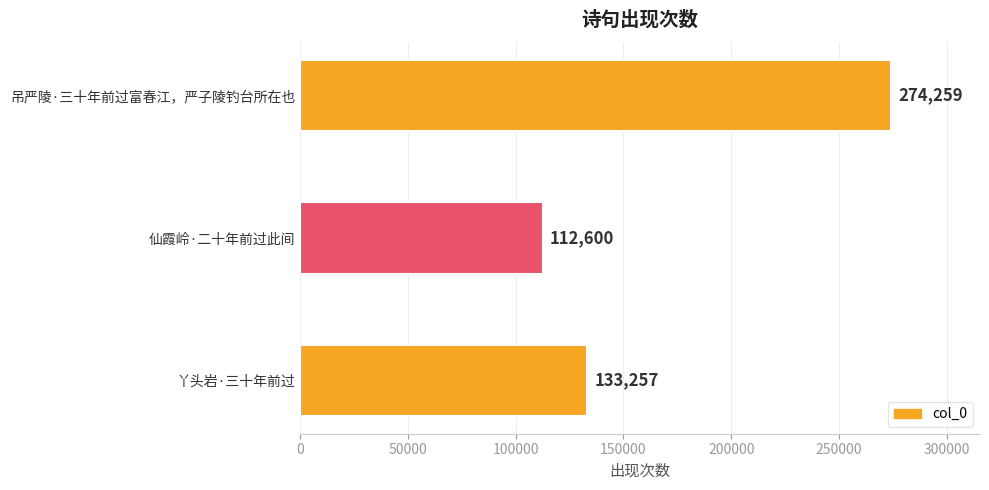

True or false: the data shows 274259 at 吊严陵·三十年前过富春江，严子陵钓台所在也.

True